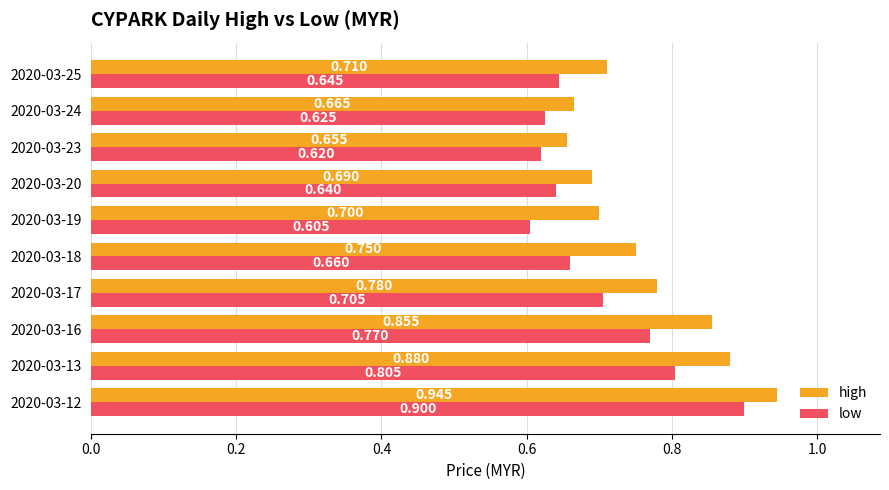

Which series changed the most between 2020-03-18 and 2020-03-19?

low